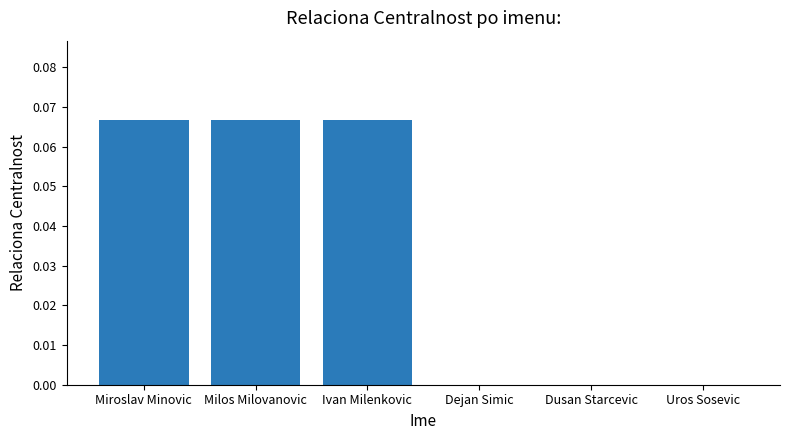

How many series are shown in this chart?

1